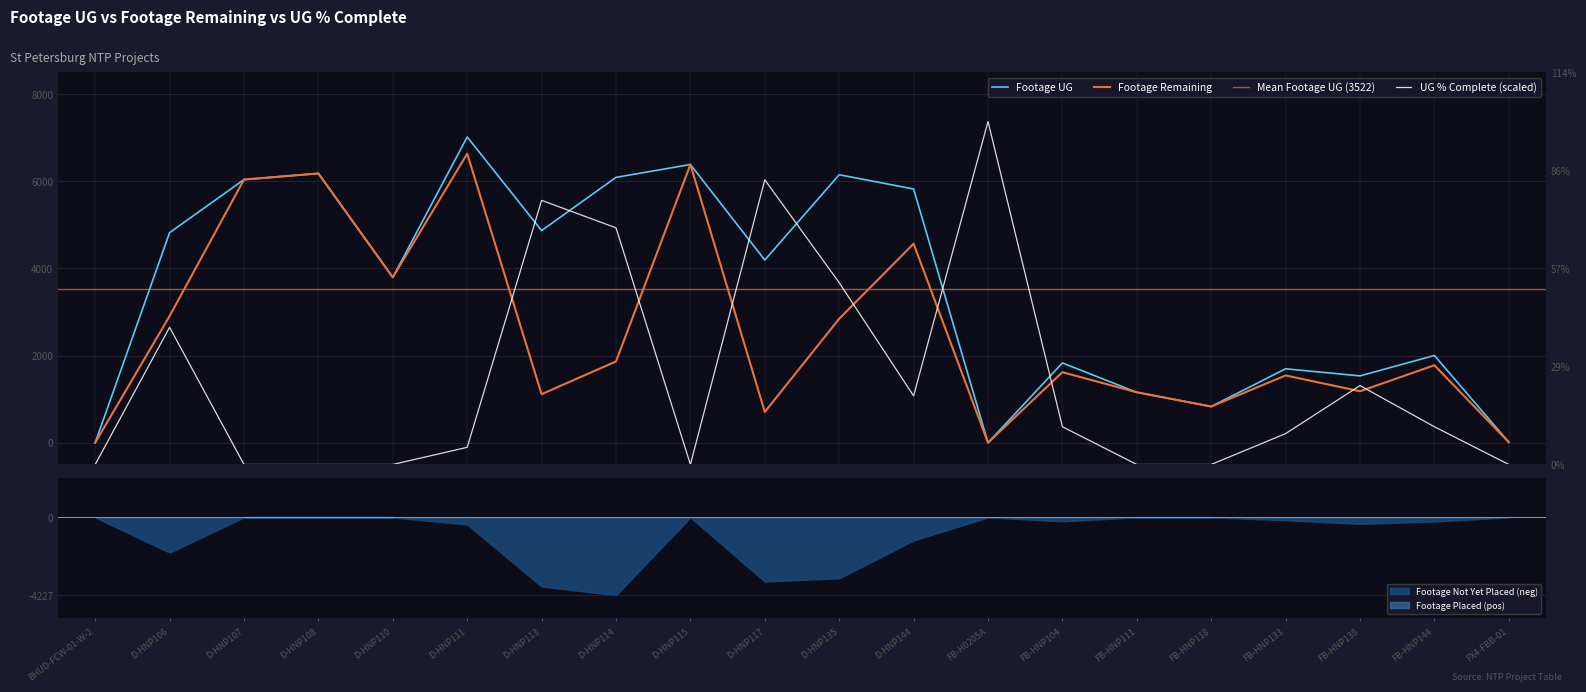

What is the greatest value displayed?

7020